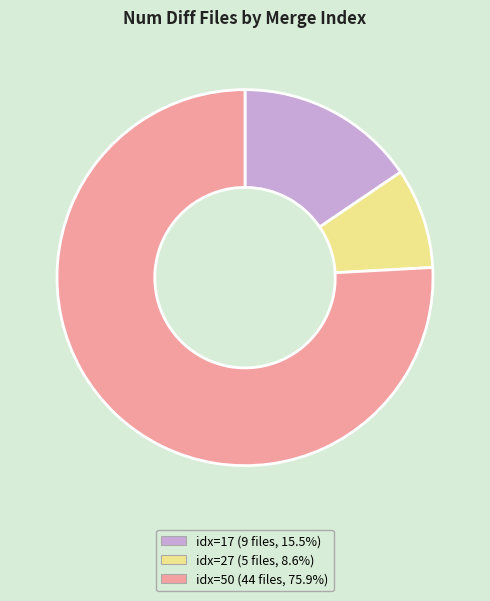

Is the sum of idx=17 (9 files, 15.5%) and idx=50 (44 files, 75.9%) greater than half?

Yes